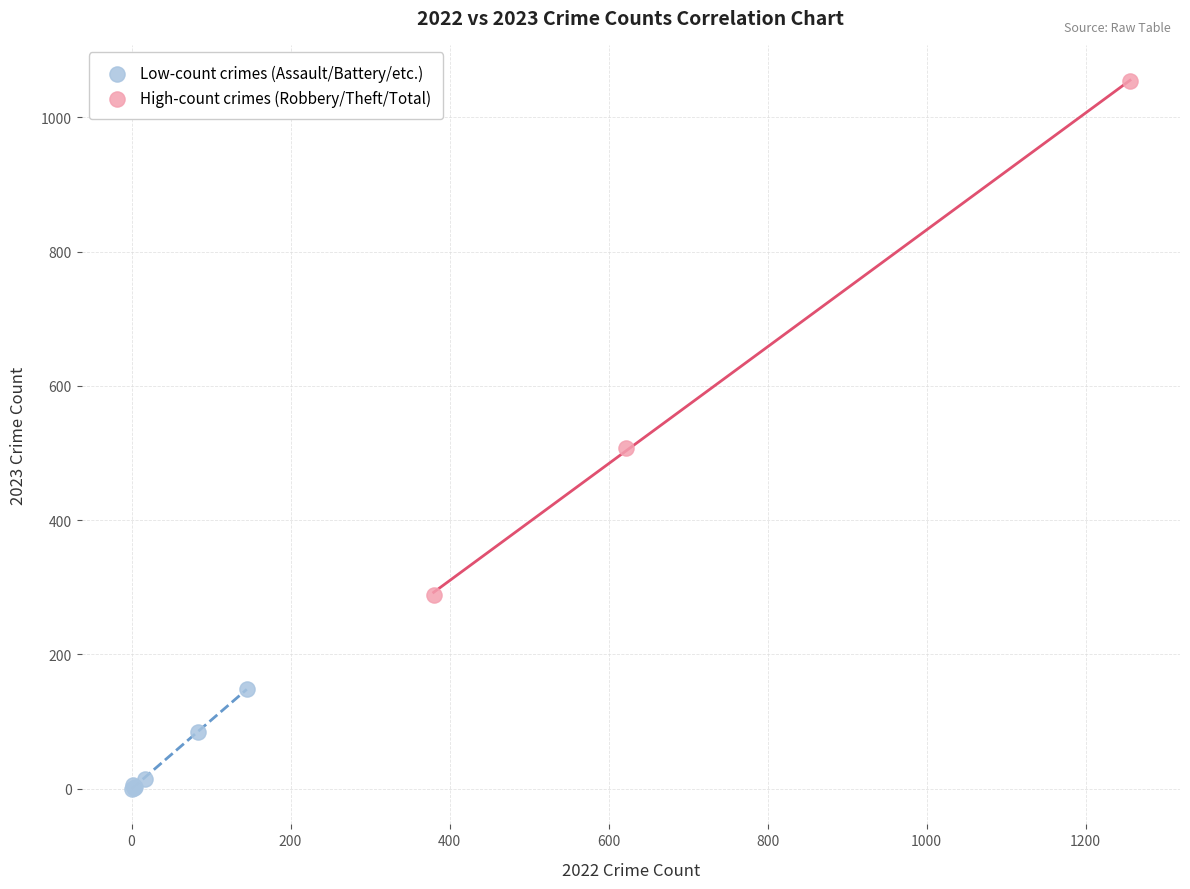

Which series reaches the maximum Y coordinate?

High-count crimes (Robbery/Theft/Total)